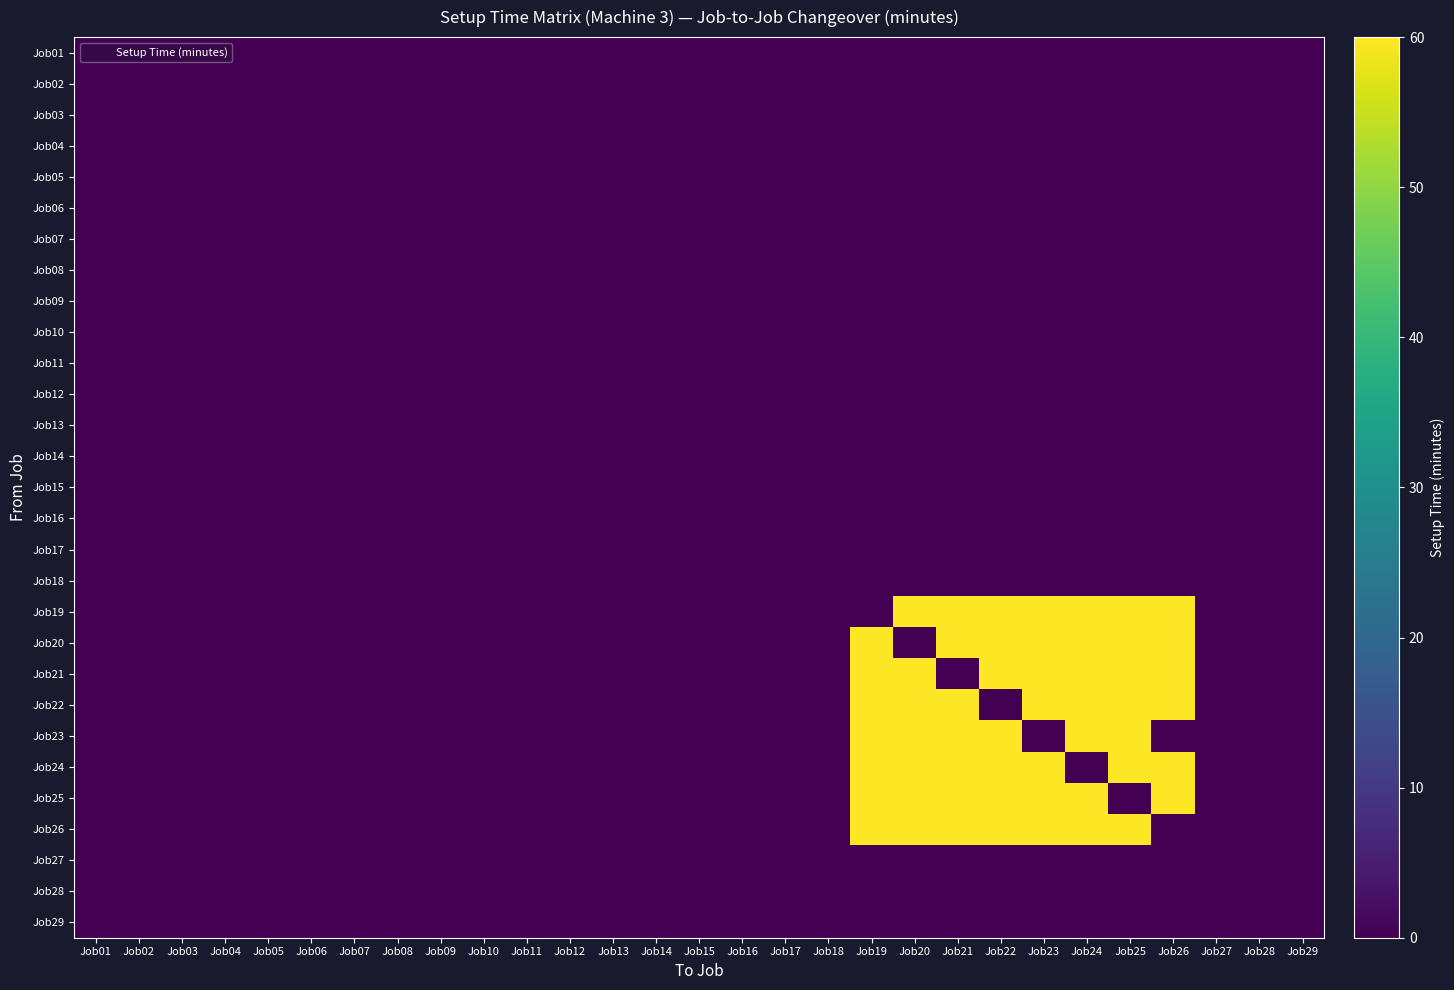

At how many categories does at least one series exceed 36?

8